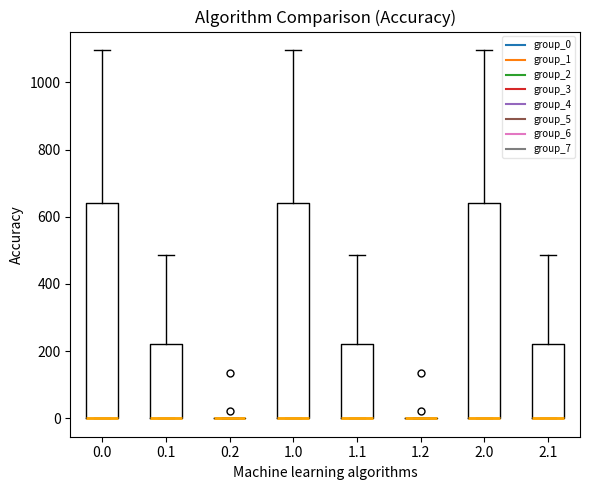

Where does the upper whisker of the box at x = 0.0 end on the y-axis? The values are not printed on the chart, so give them approximately, as read against the axis.

1100